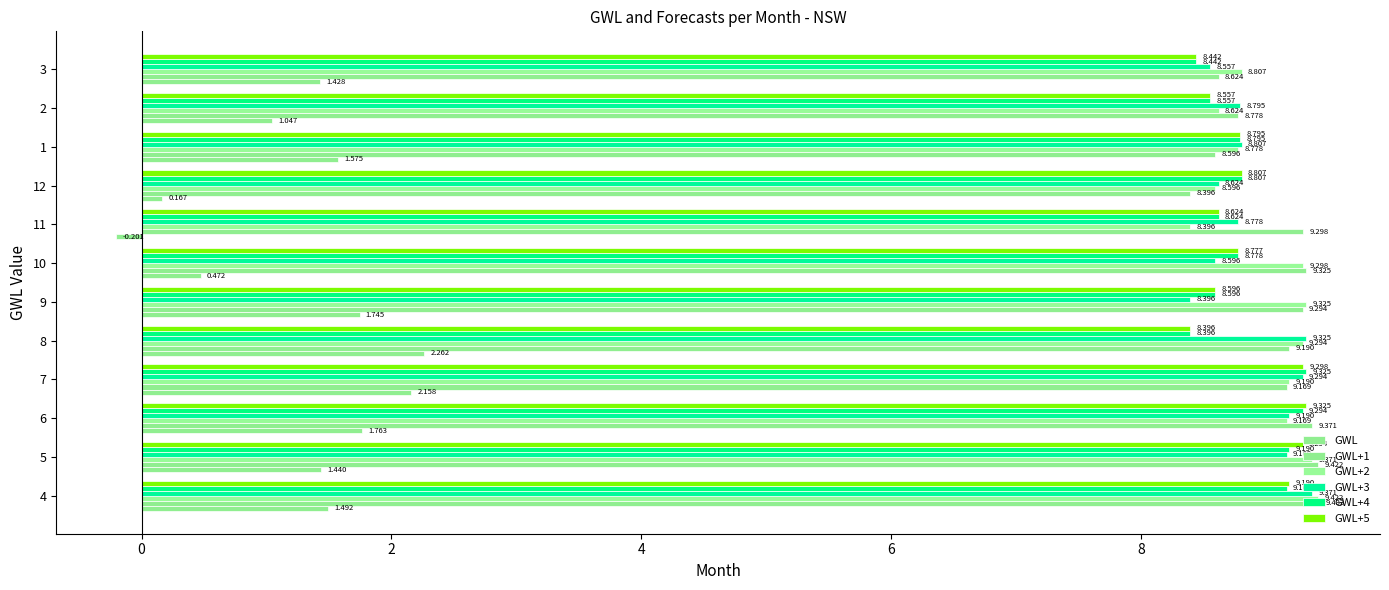

What is the average value of the GWL+5 series?

8.8